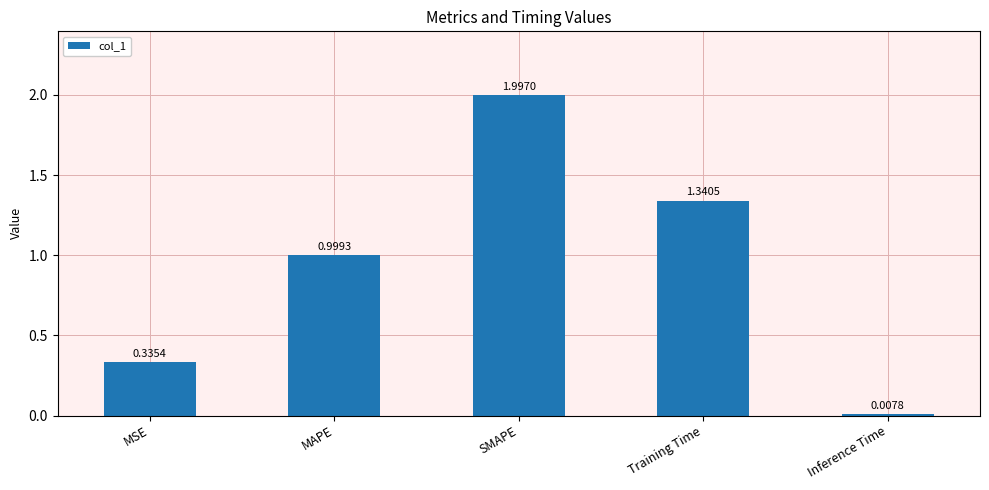

What is the label of the 1st bar from the right?

Inference Time